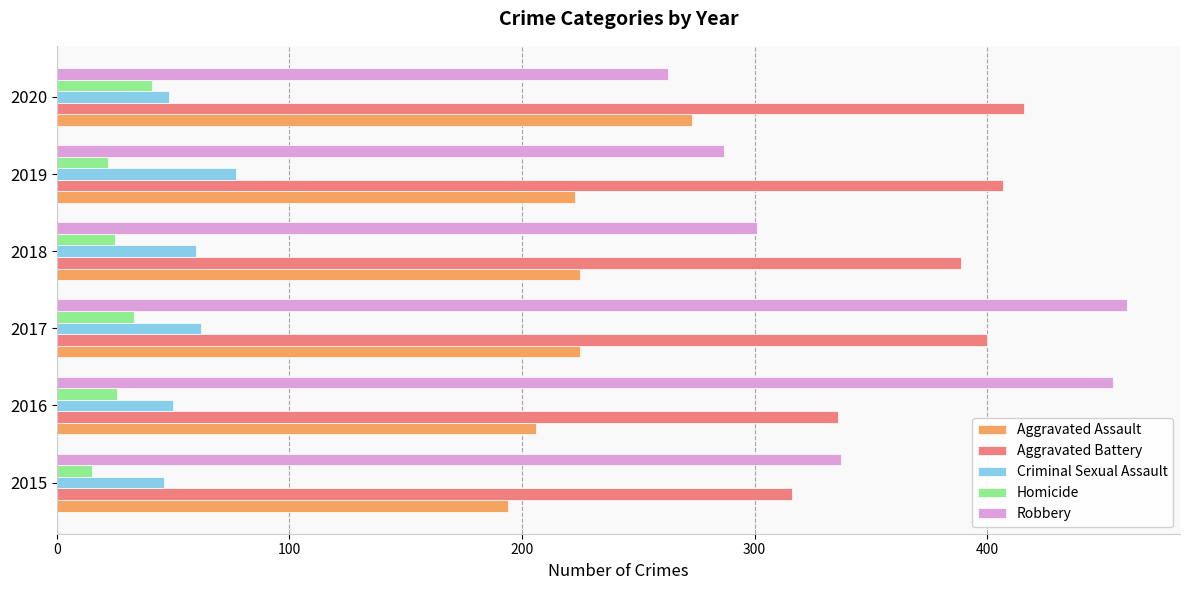

What is the maximum value shown in the chart?

460